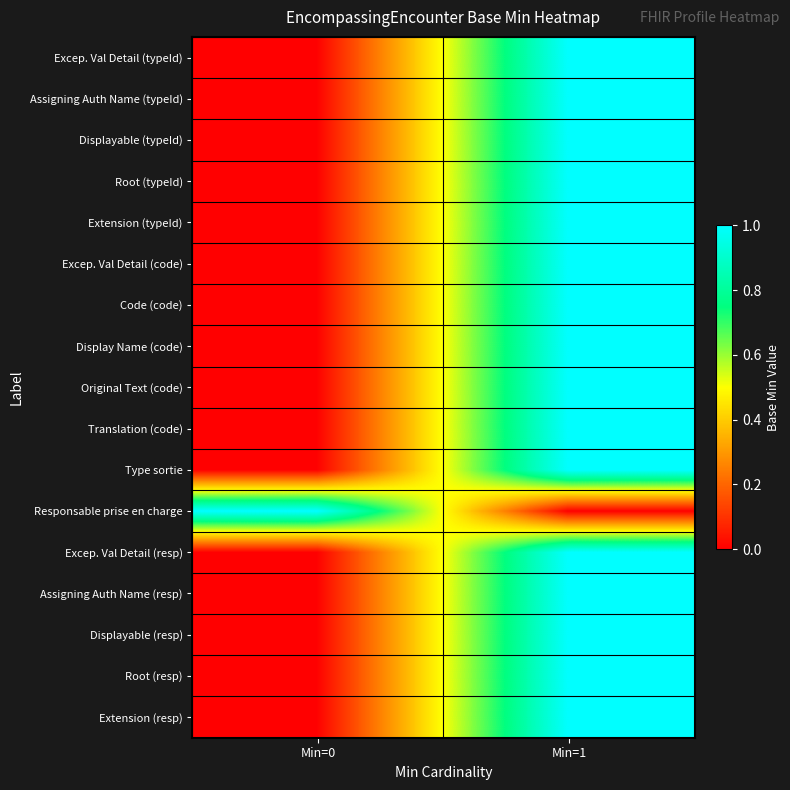

List the series in order of their peak value, highest first.

Excep. Val Detail (typeId), Assigning Auth Name (typeId), Displayable (typeId), Root (typeId), Extension (typeId), Excep. Val Detail (code), Code (code), Display Name (code), Original Text (code), Translation (code), Type sortie, Responsable prise en charge, Excep. Val Detail (resp), Assigning Auth Name (resp), Displayable (resp), Root (resp), Extension (resp)